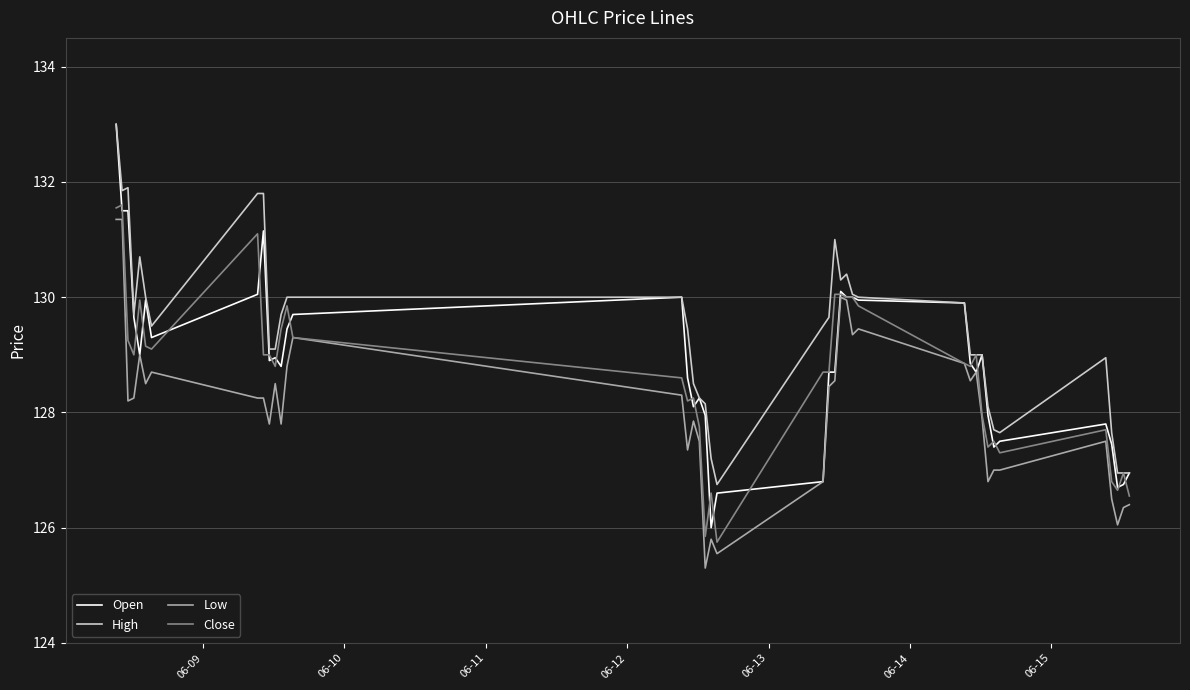

Which series has the largest total across all categories?

High